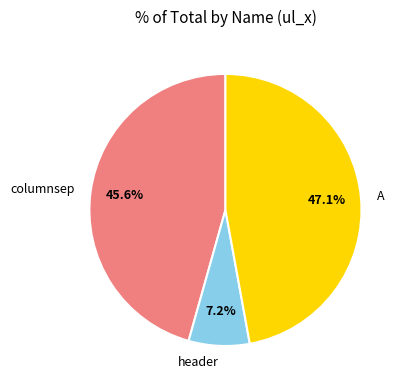

Rank the categories by value from lowest to highest.

header, columnsep, A